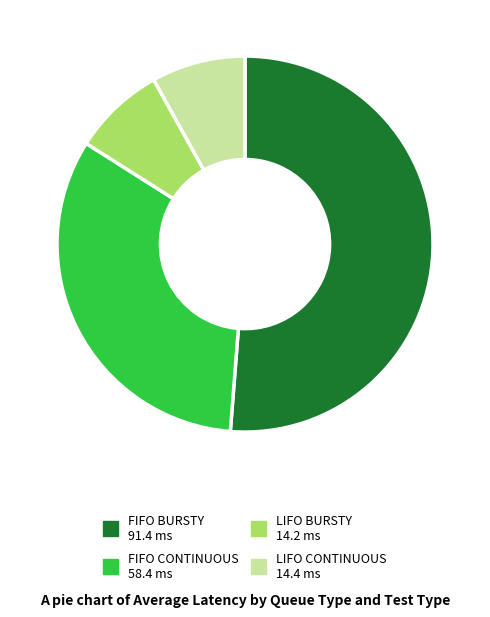

Do FIFO BURSTY and LIFO BURSTY together represent more than half of the pie?

Yes